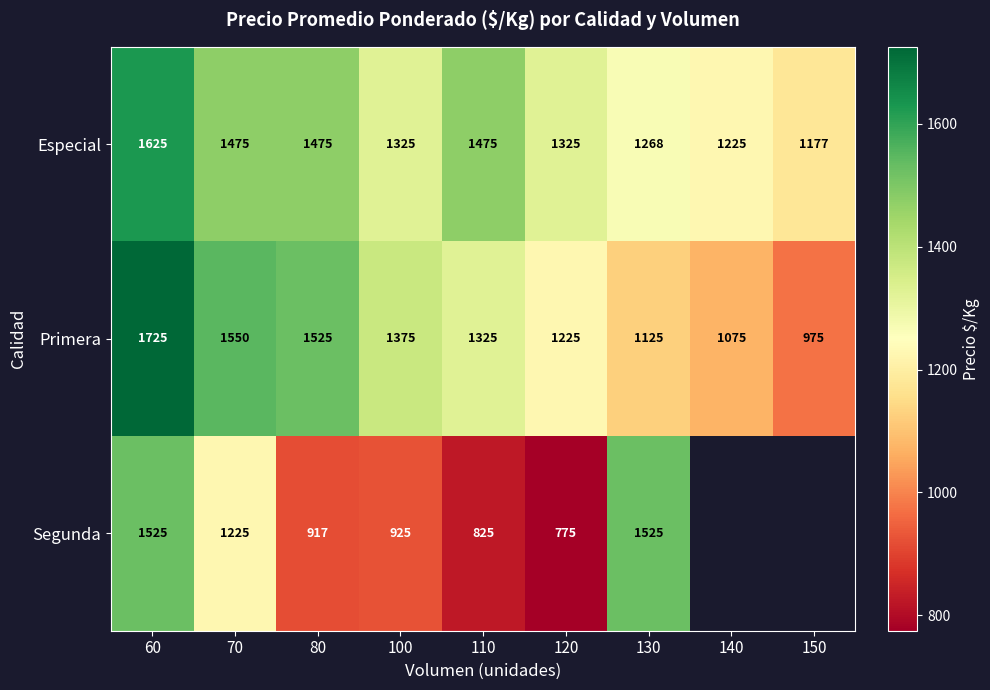

Is it true that Especial equals 2404.5 at 70?

False